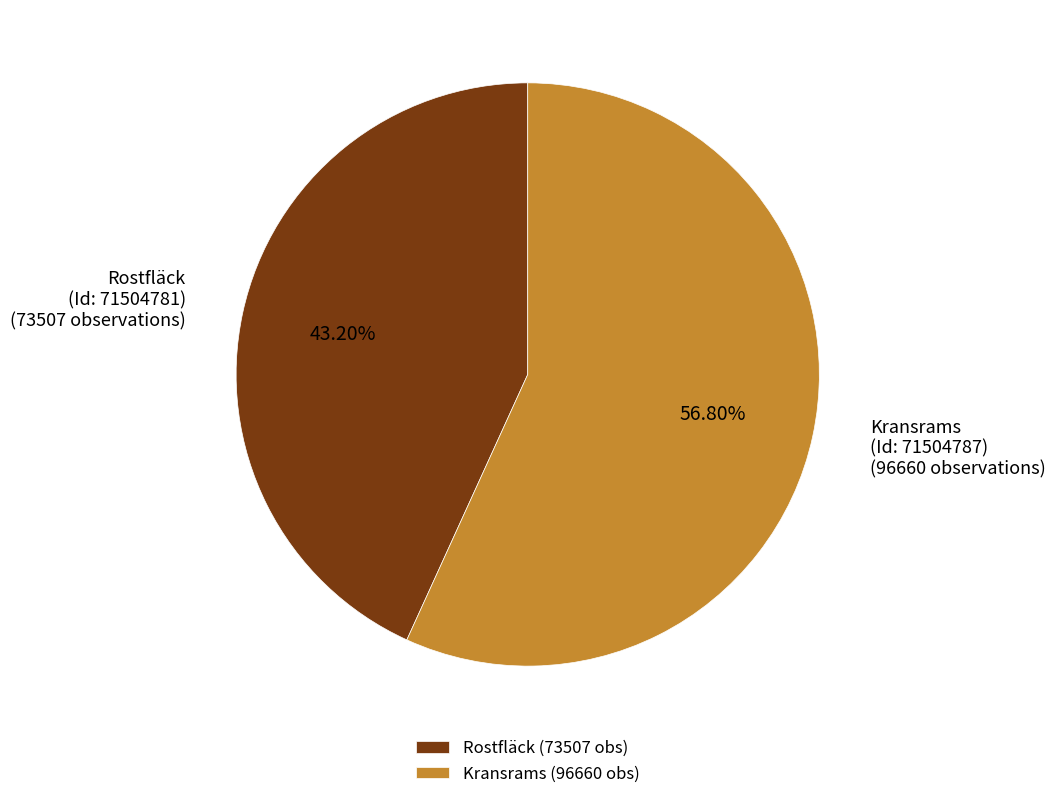

Does any single category account for the majority?

Yes